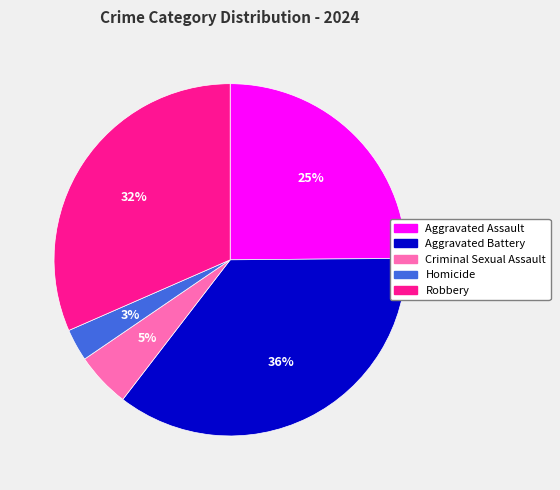

Is it true that Aggravated Battery is 44% of the pie?

False